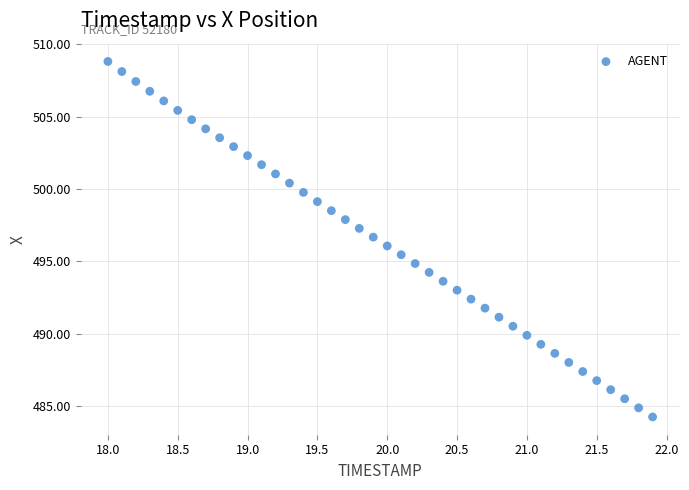

What is the range of Y values (max minus min)?

24.6